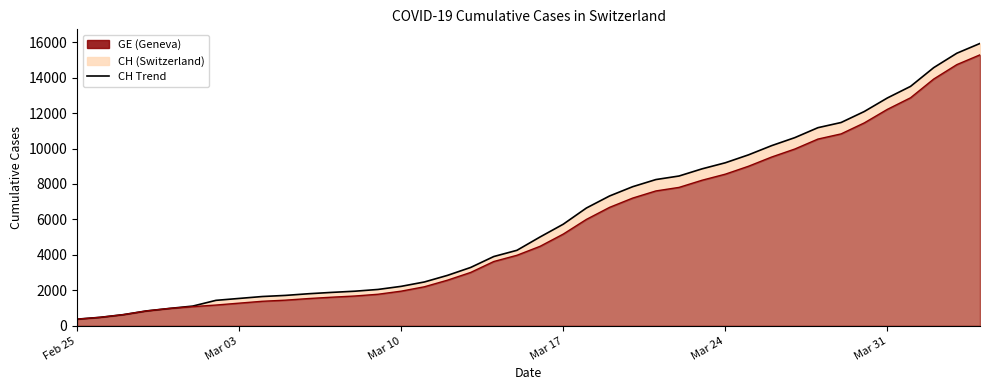

Rank the series by their maximum value, from lowest to highest.

GE line, CH line